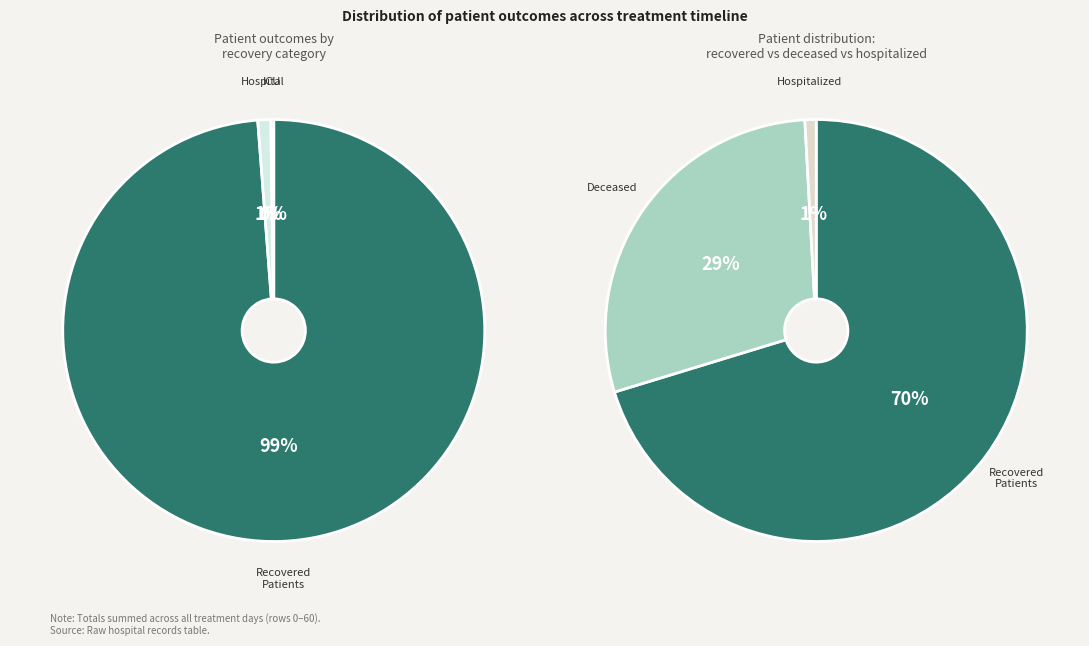

True or false: 5 accounts for 20% of the total.

False